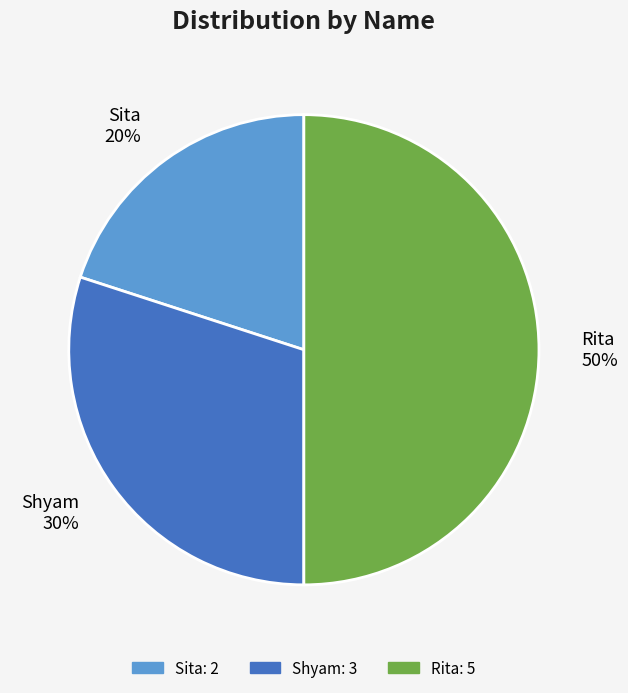

Does Sita represent more than half of the total?

No